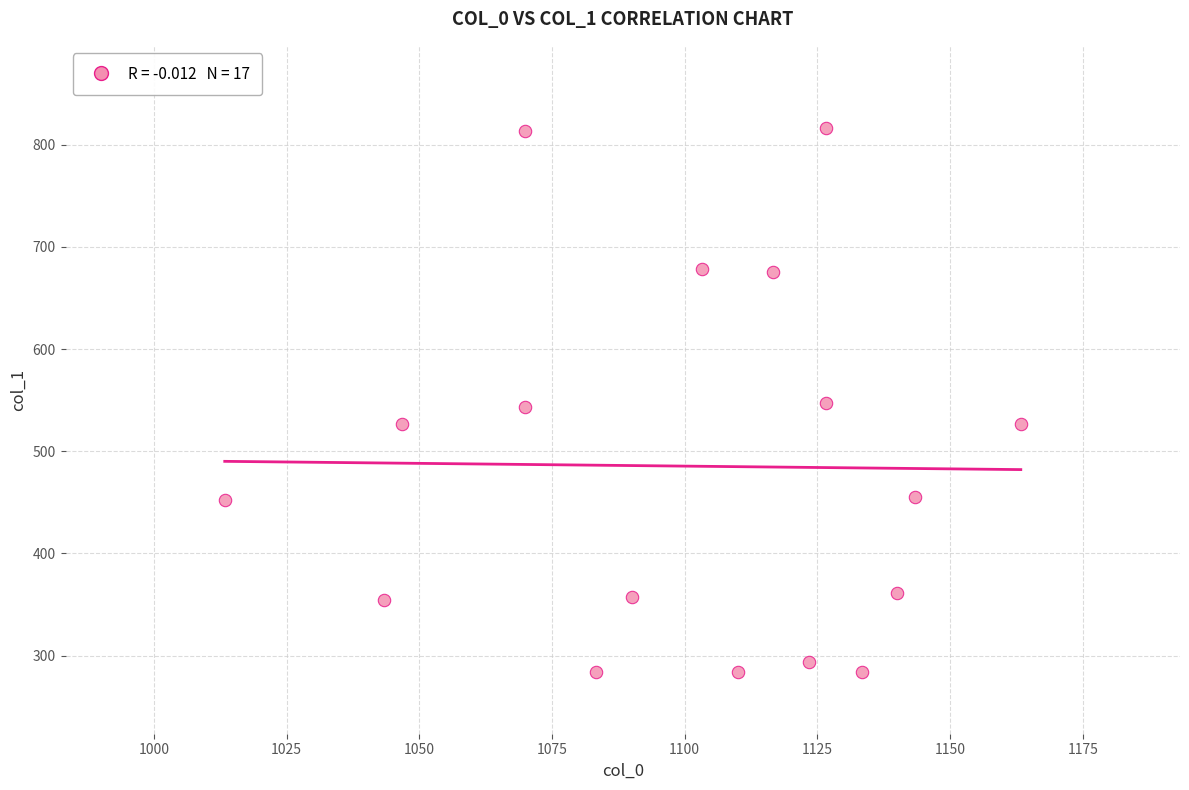

What is the range of X values (max minus min)?

150.0